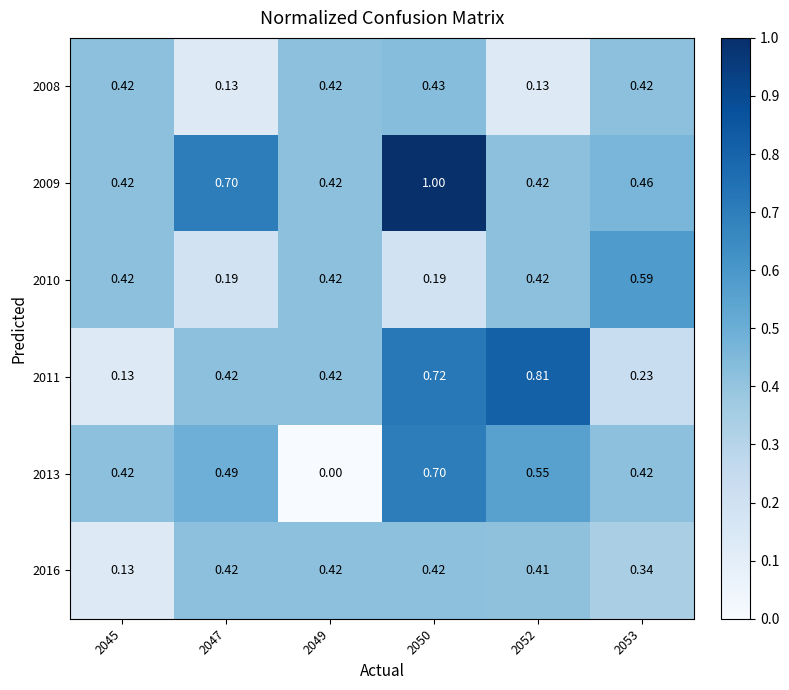

Is the value of 2011 at 2050 greater than the value of 2016 at 2050?

Yes